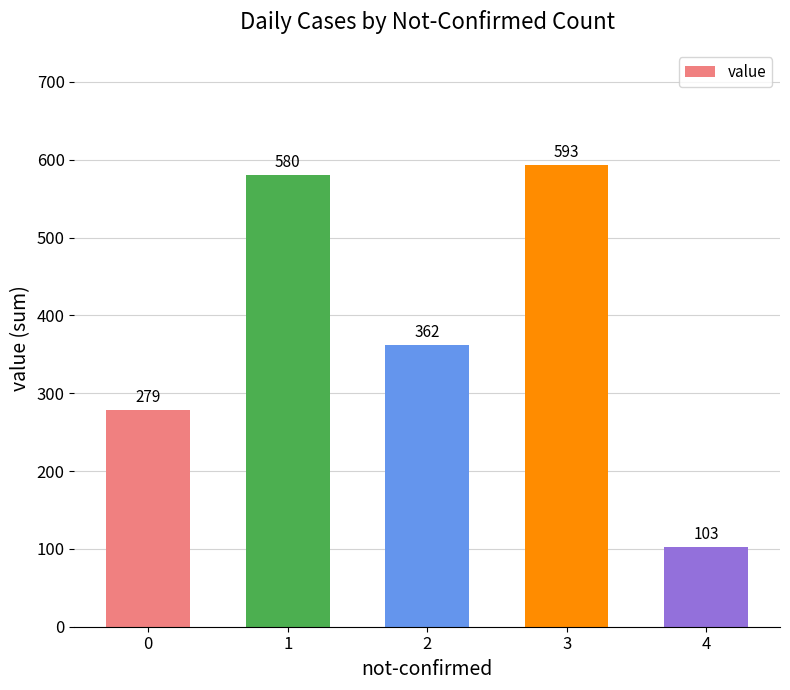

Rank the categories by value from lowest to highest.

4, 0, 2, 1, 3